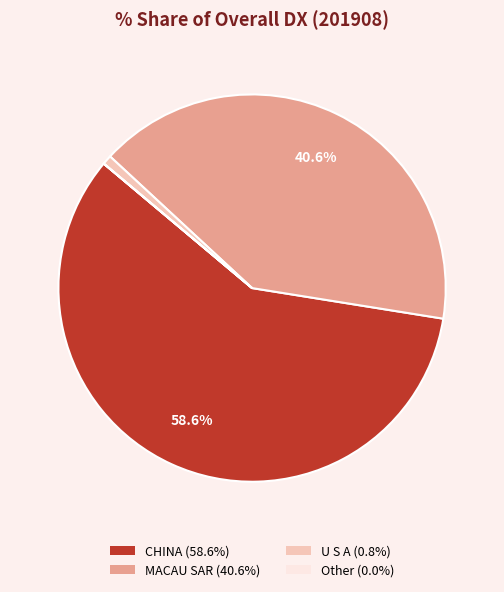

Does U S A (0.8%) account for over 50% of the chart?

No